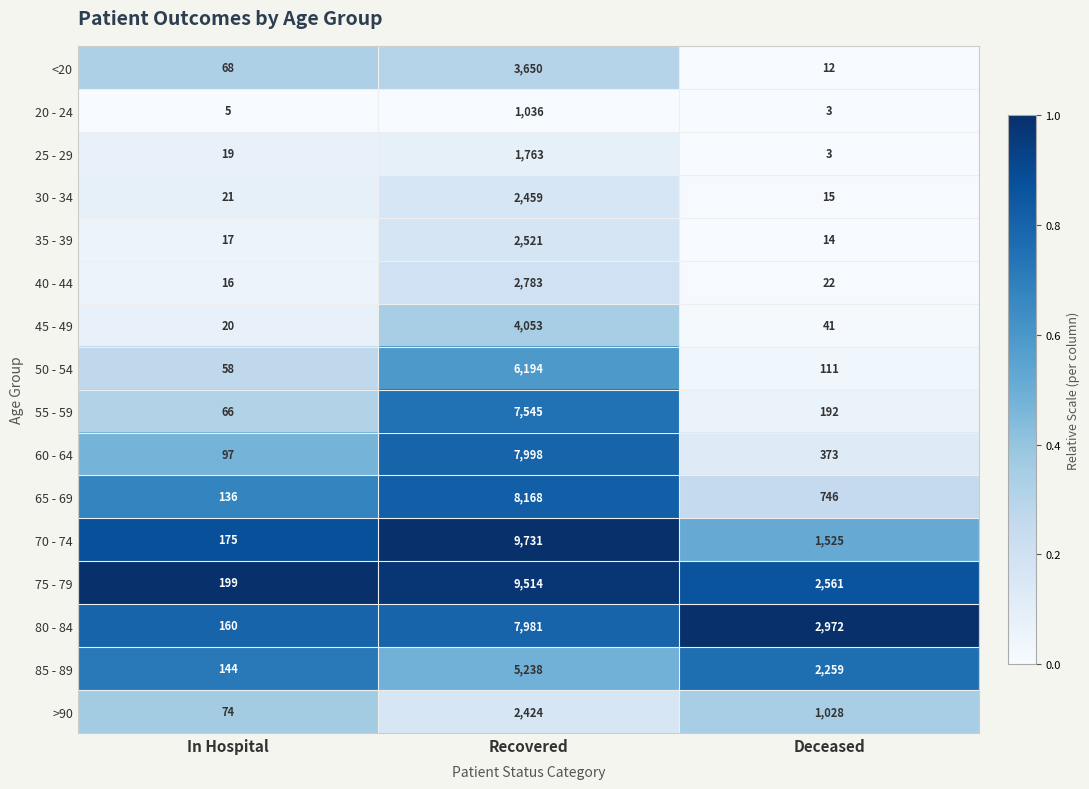

At which category does the chart reach its minimum across all series?

Deceased